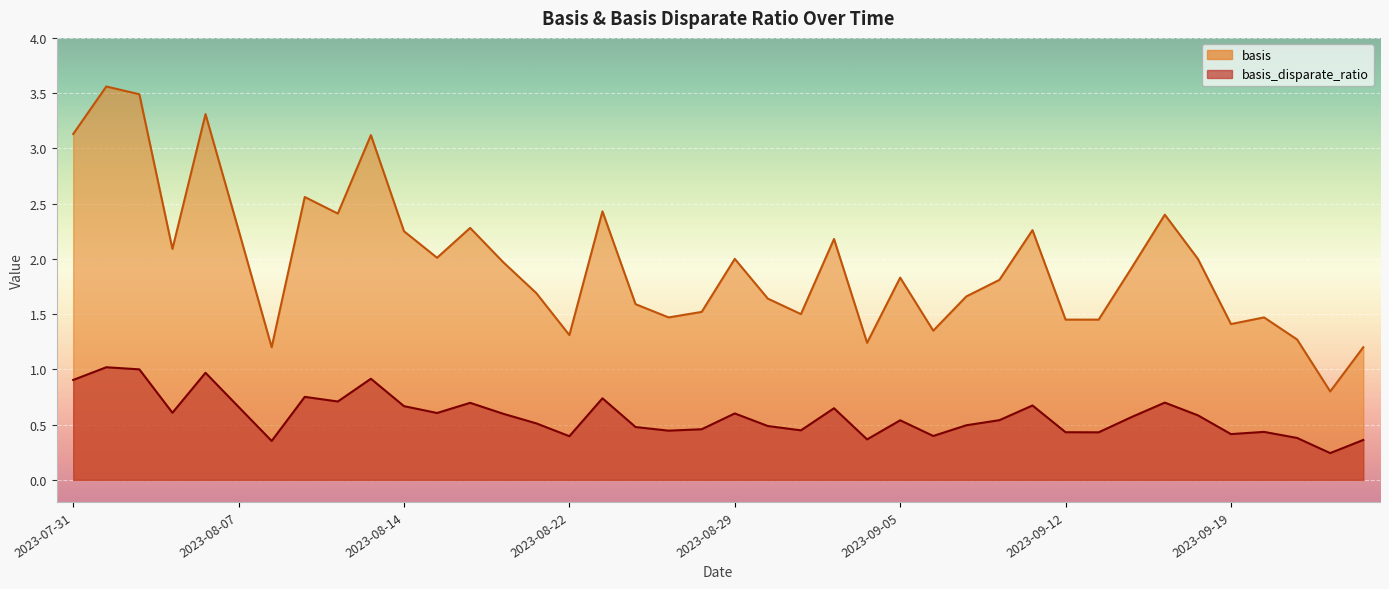

What is the value of the basis_disparate_ratio point at the 13th from the left?

0.7